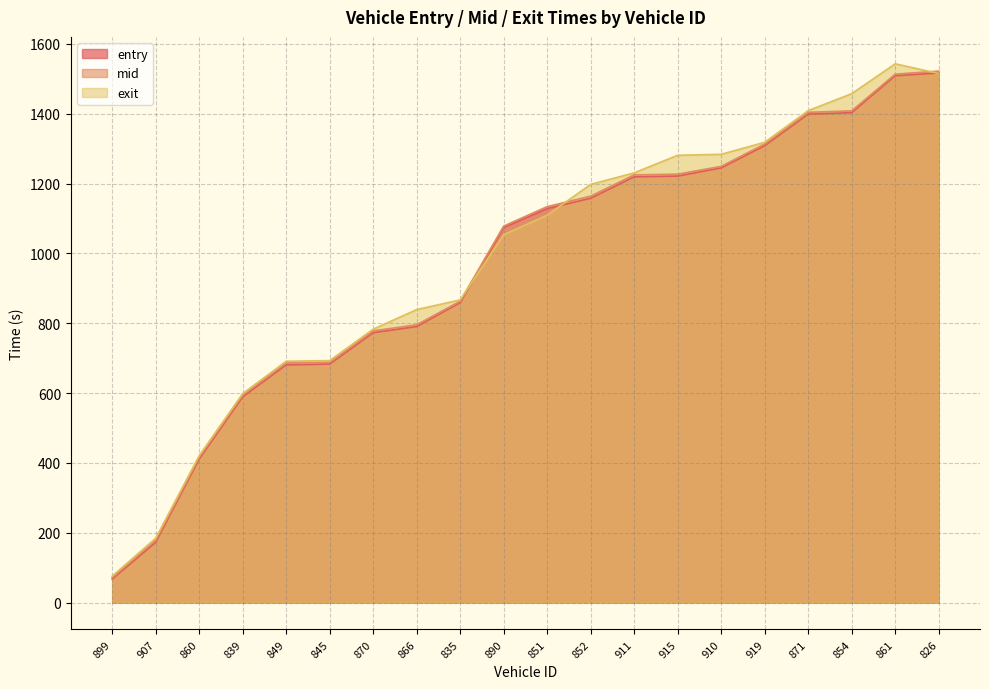

Reading right to left, transcribe all the data shown in this chart.

entry: 826=1516.8	861=1509.1	854=1403.2	871=1399.0	919=1308.6	910=1244.9	915=1221.5	911=1219.4	852=1158.0	851=1128.5	890=1074.1	835=859.2	866=790.5	870=773.0	845=683.1	849=680.7	839=589.2	860=411.0	907=172.5	899=67.2
mid: 826=1522.3	861=1513.5	854=1408.4	871=1404.2	919=1313.4	910=1249.4	915=1227.0	911=1225.2	852=1164.1	851=1134.0	890=1078.3	835=863.2	866=795.6	870=778.2	845=688.2	849=686.1	839=594.2	860=416.2	907=178.3	899=71.5
exit: 826=1515.5	861=1543.1	854=1457.5	871=1409.0	919=1318.3	910=1284.0	915=1281.1	911=1230.8	852=1197.7	851=1109.7	890=1053.7	835=866.8	866=839.2	870=783.0	845=693.0	849=691.2	839=598.5	860=420.7	907=184.2	899=75.6